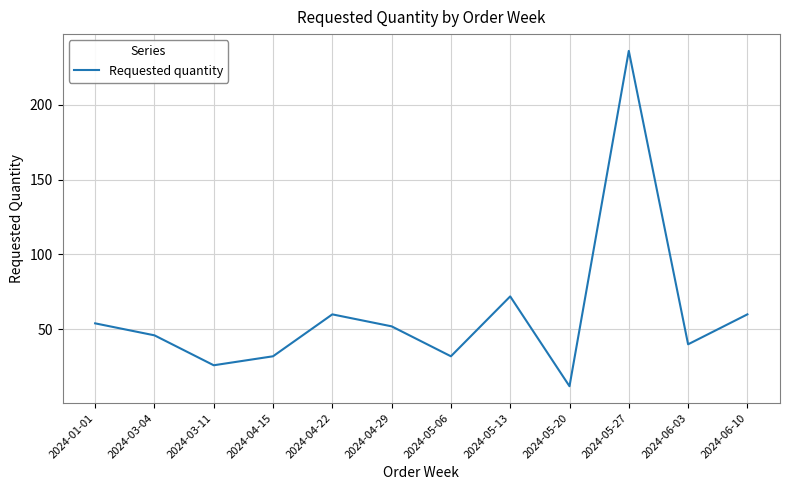

The value at 2024-05-06 is 17. True or false?

False